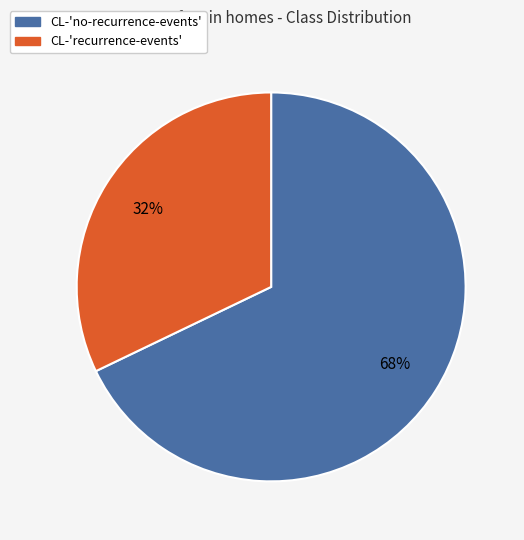

To the nearest percent, what is the average slice percentage?

50%